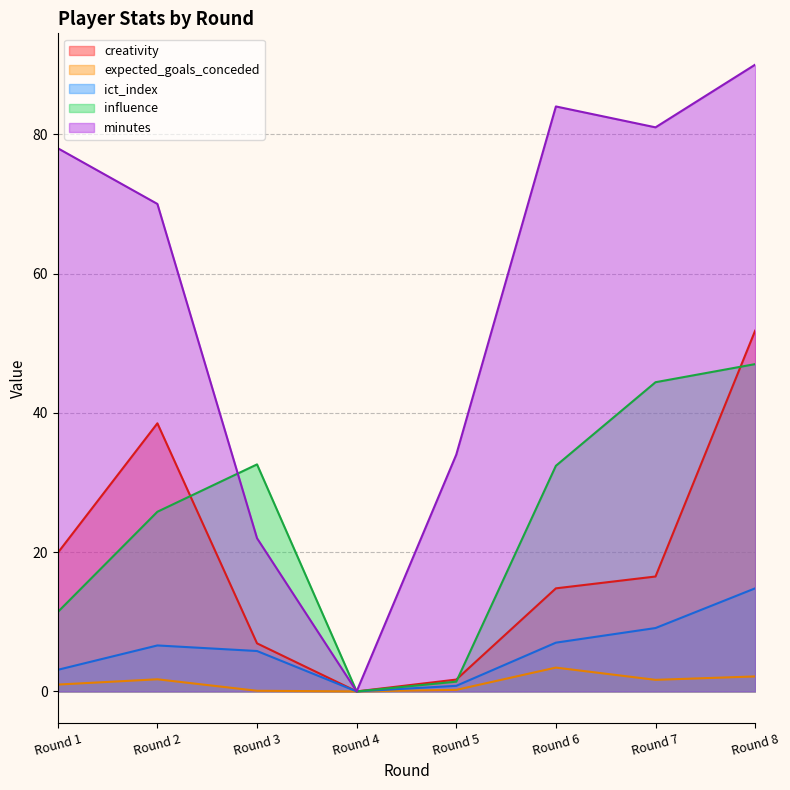

Rank the series at Round 8 from highest to lowest value.

minutes, creativity, influence, ict_index, expected_goals_conceded